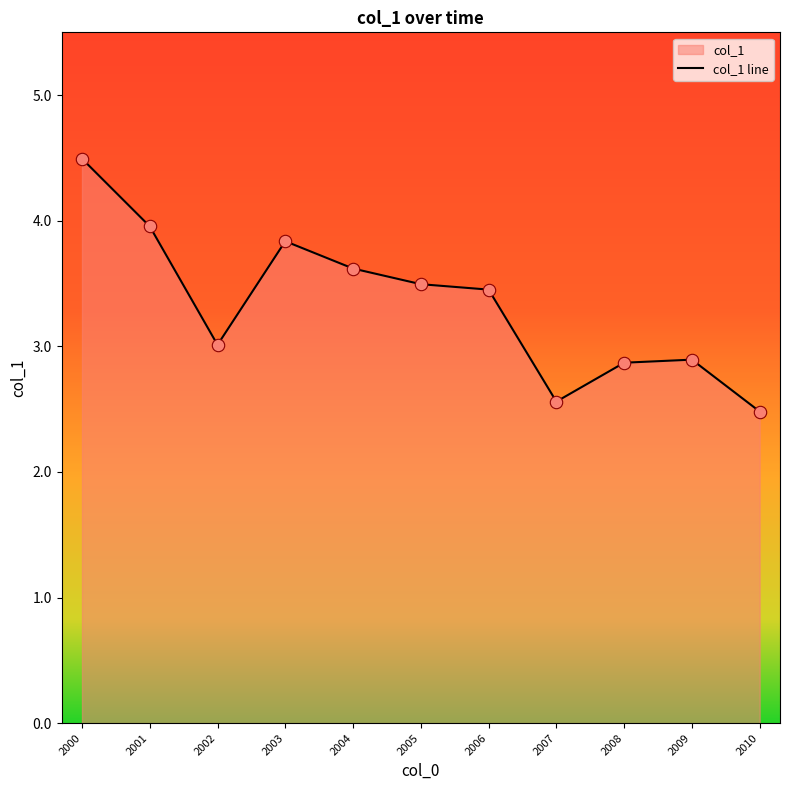

Approximately how many times larger is the value at 2004 compared to 2007?

1.4